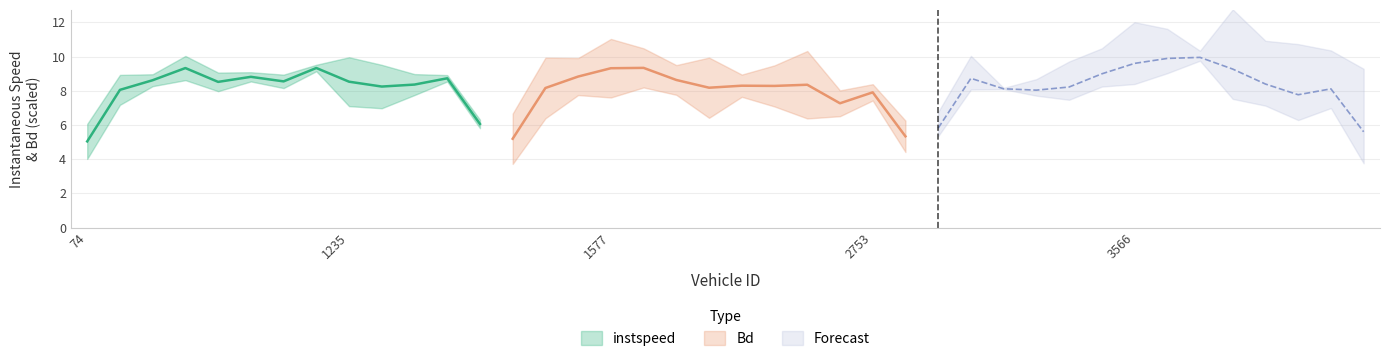

What is the difference between the instspeed values at 1560 and 1251?

0.4